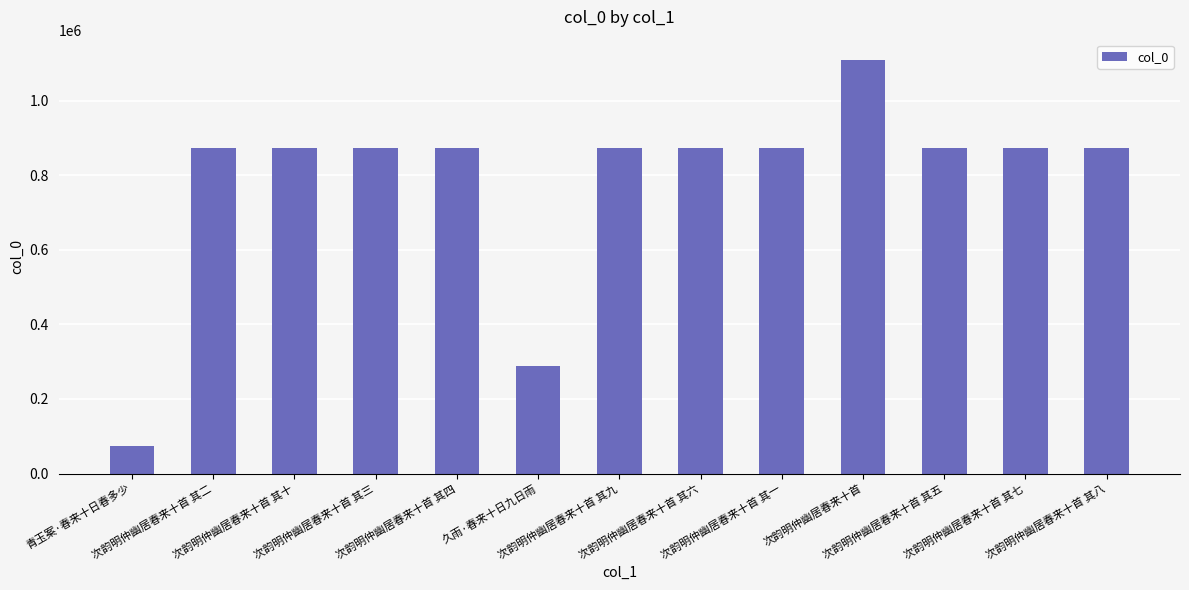

Are the bars horizontal?

No